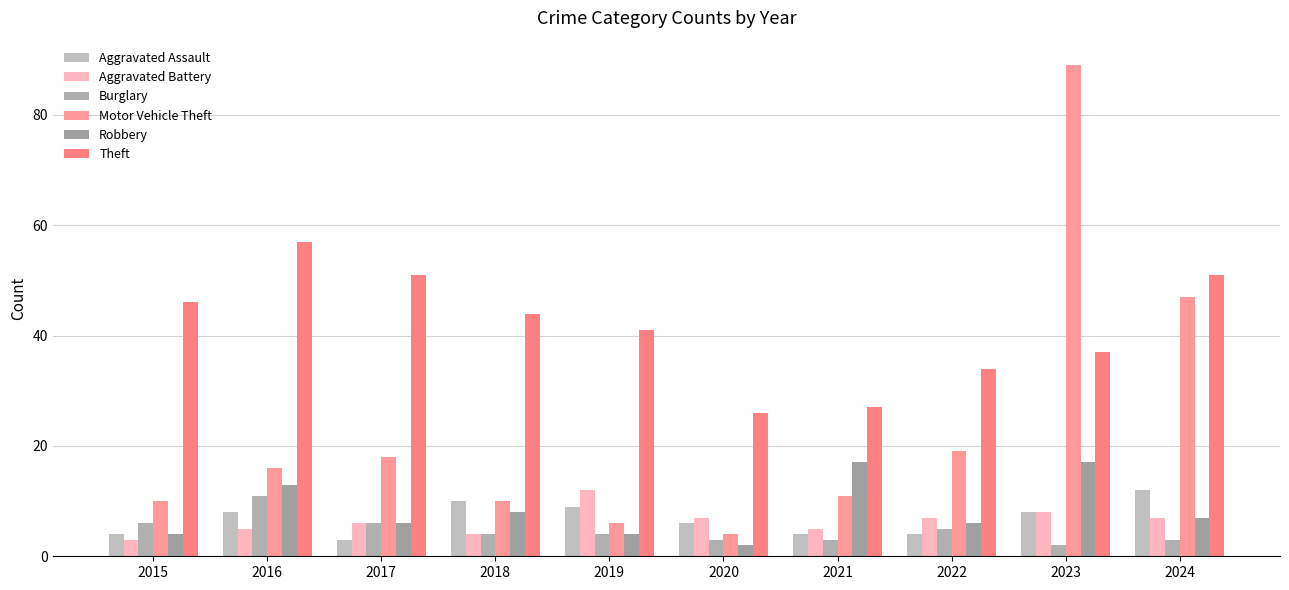

Reading left to right, list all the values displayed in this chart.

Aggravated Assault: 4	8	3	10	9	6	4	4	8	12
Aggravated Battery: 3	5	6	4	12	7	5	7	8	7
Burglary: 6	11	6	4	4	3	3	5	2	3
Motor Vehicle Theft: 10	16	18	10	6	4	11	19	89	47
Robbery: 4	13	6	8	4	2	17	6	17	7
Theft: 46	57	51	44	41	26	27	34	37	51